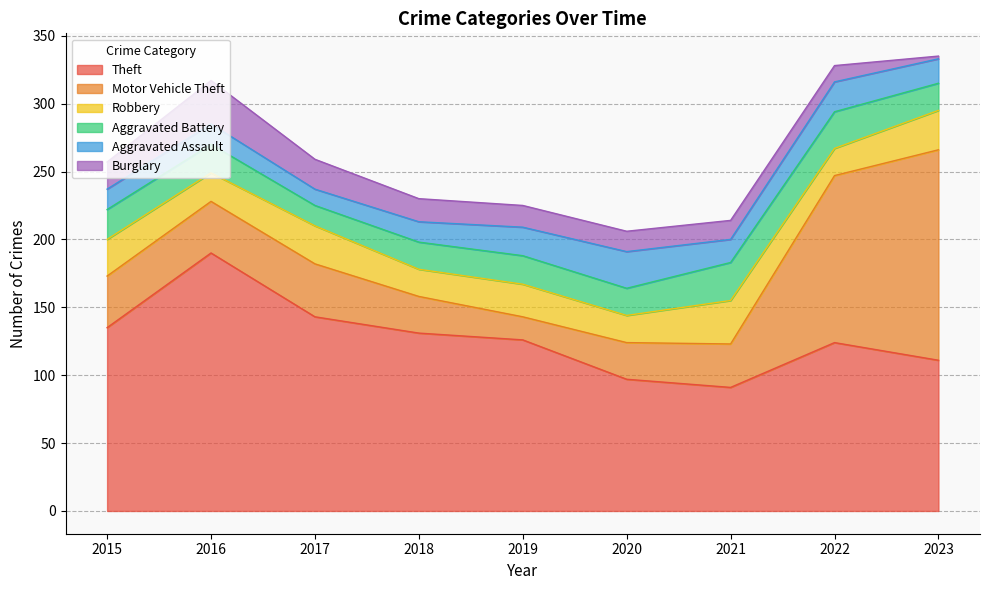

Which category has the highest value in the Motor Vehicle Theft series?

2023